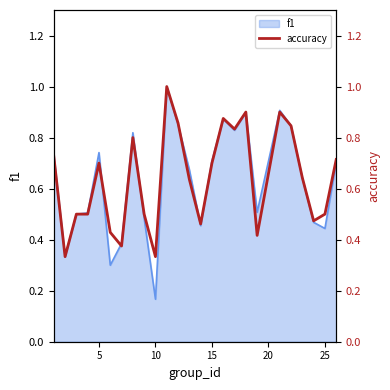

Does the chart have visible grid lines?

No